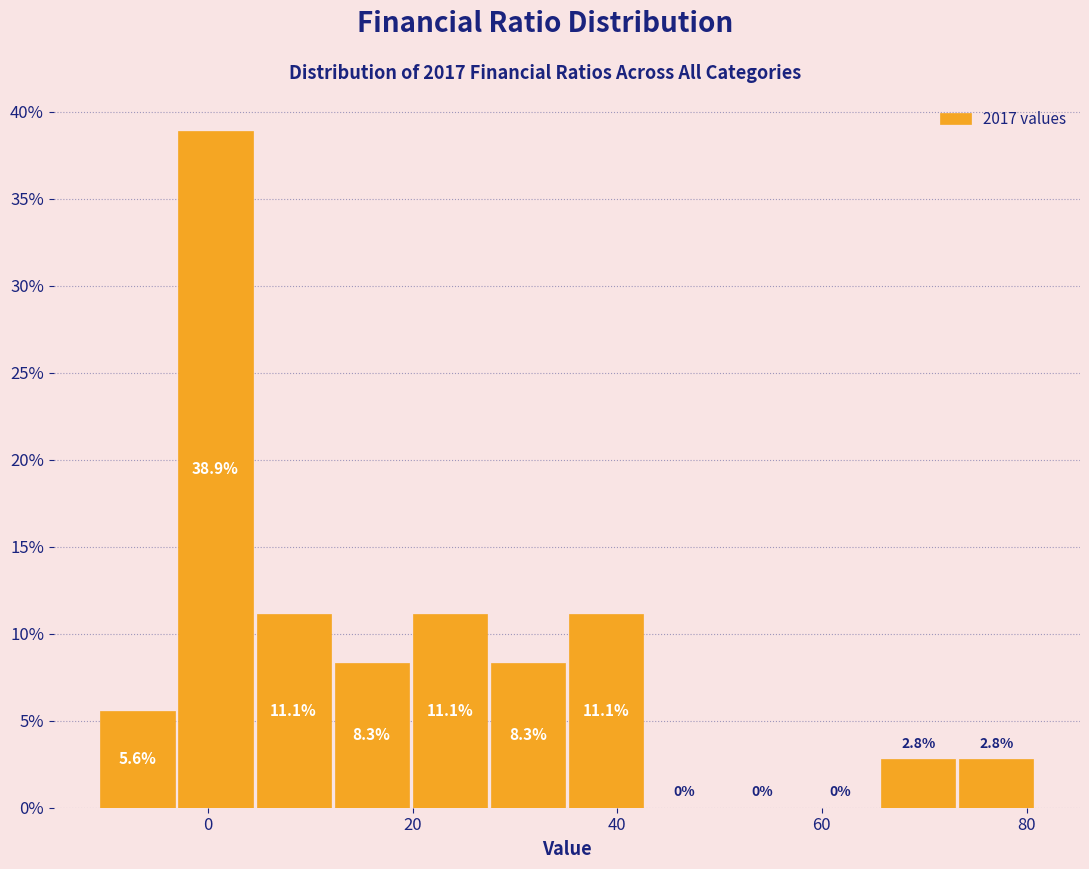

Around what value on the x-axis is the tallest bar? Give the approximate position of its centre, as read against the axis.

0